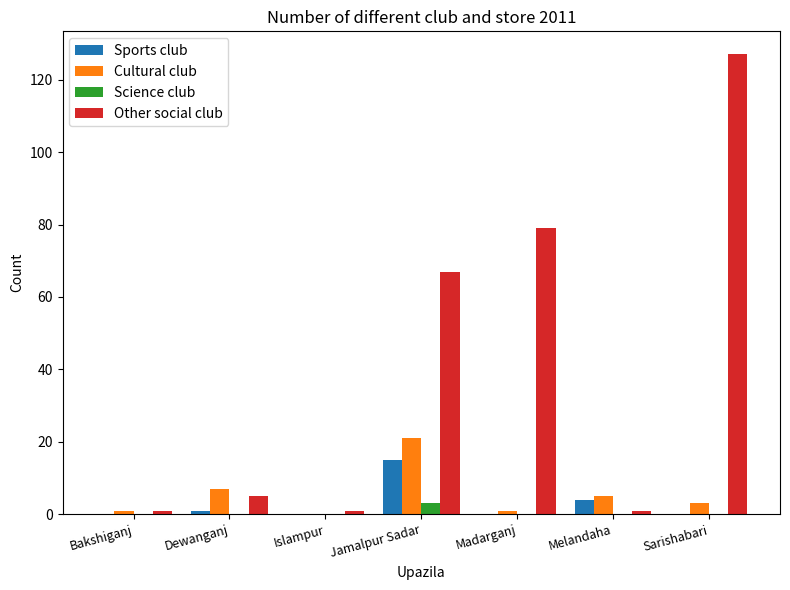

Which label corresponds to the largest value in the chart?

Sarishabari